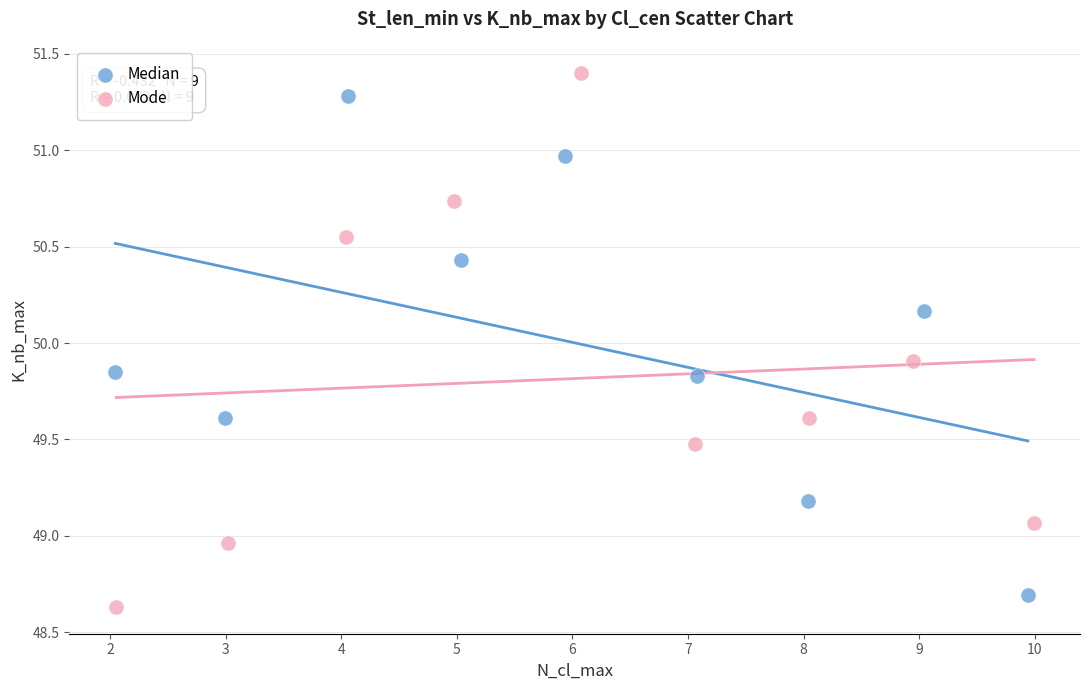

Which series has the largest Y range (max minus min)?

Mode